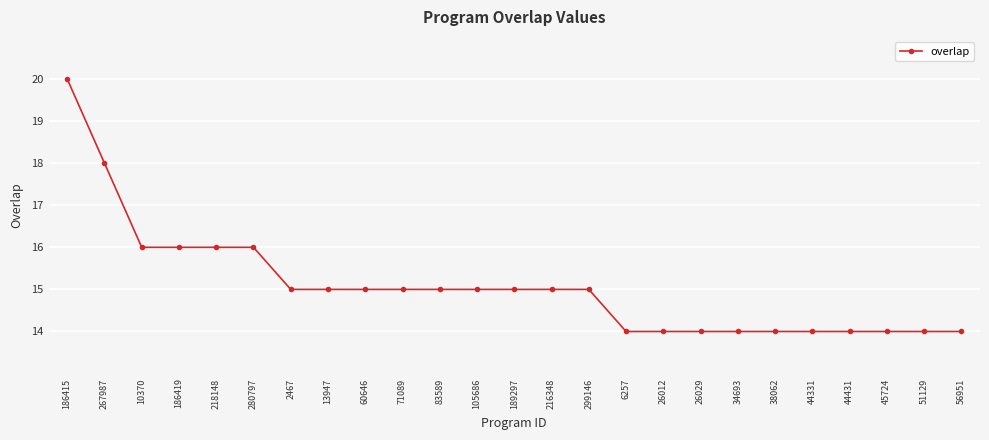

How many lines are shown in the chart?

1